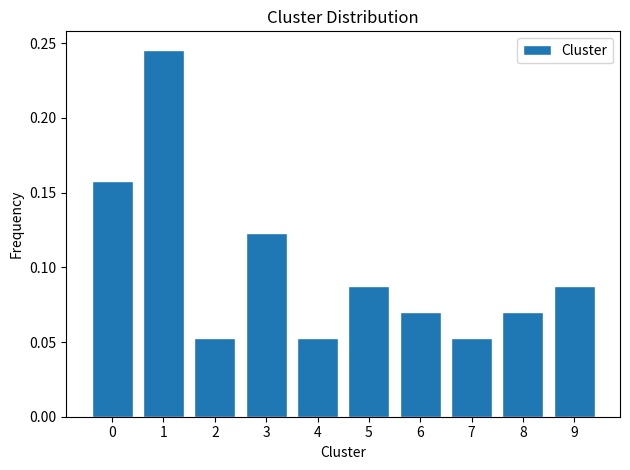

Between 8 and 2, which is larger?

8